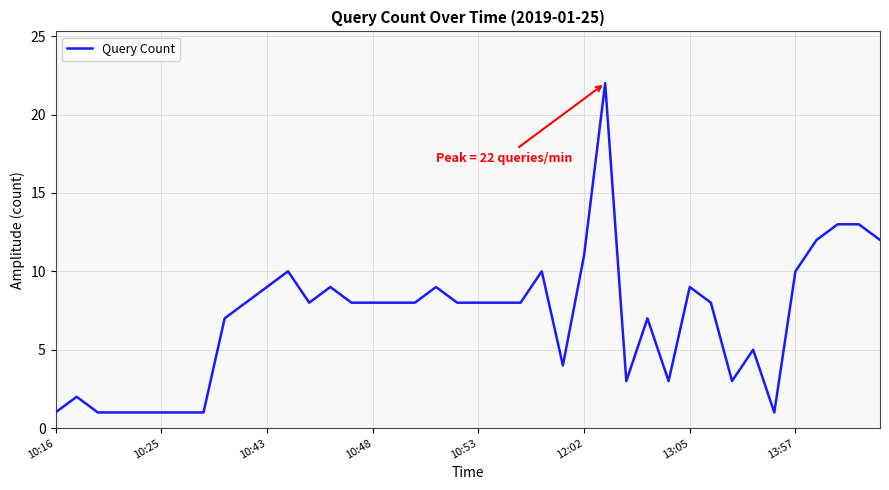

What is the greatest value displayed?

22